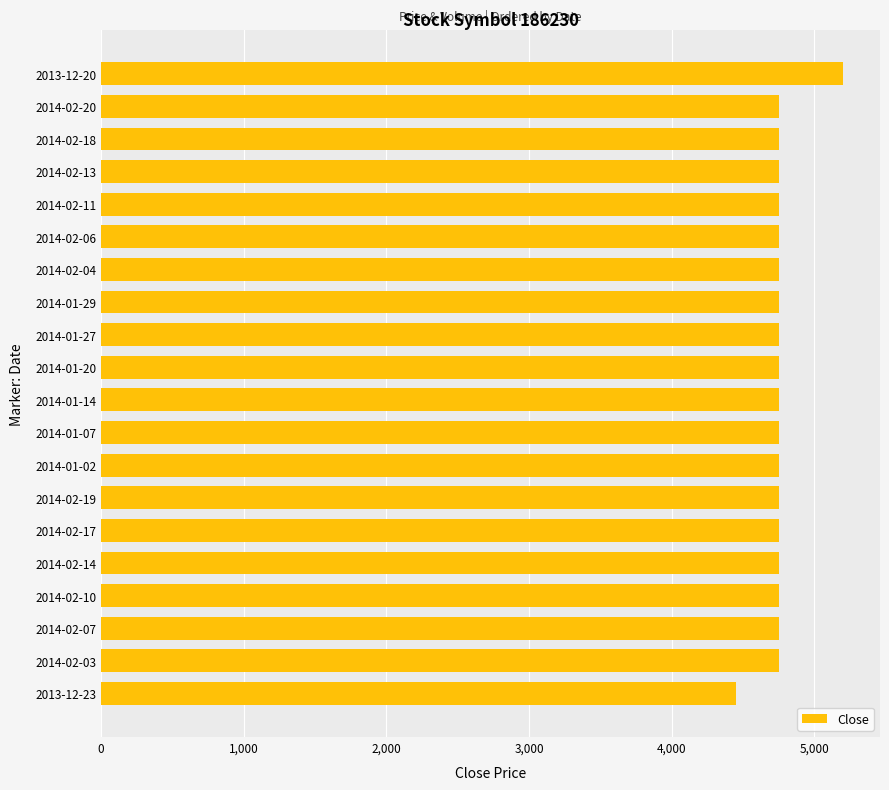

What is the sum of all values?

95150